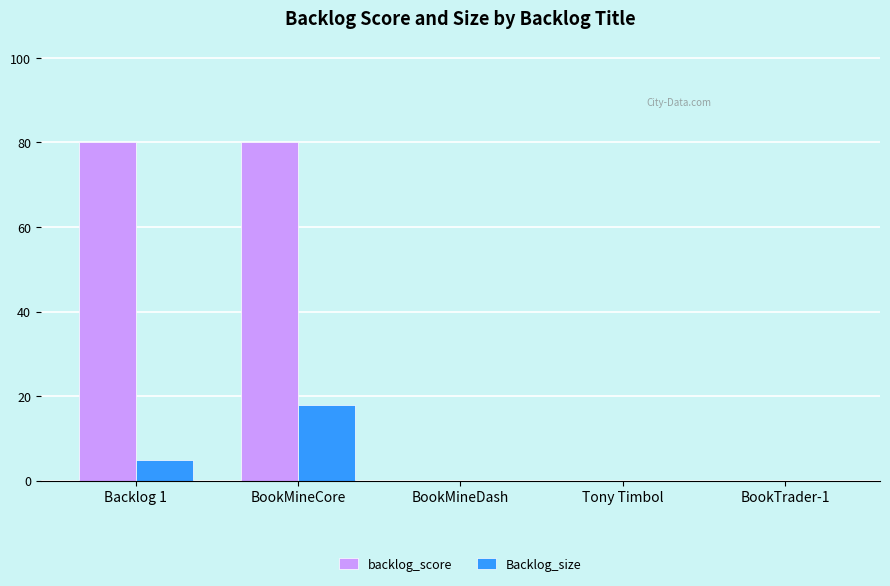

Is it true that Backlog_size equals -10 at Tony Timbol?

False